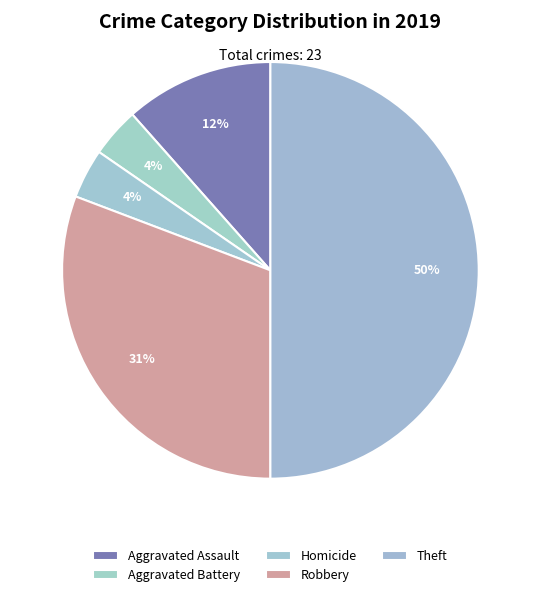

To the nearest percent, what portion does Theft represent?

50%